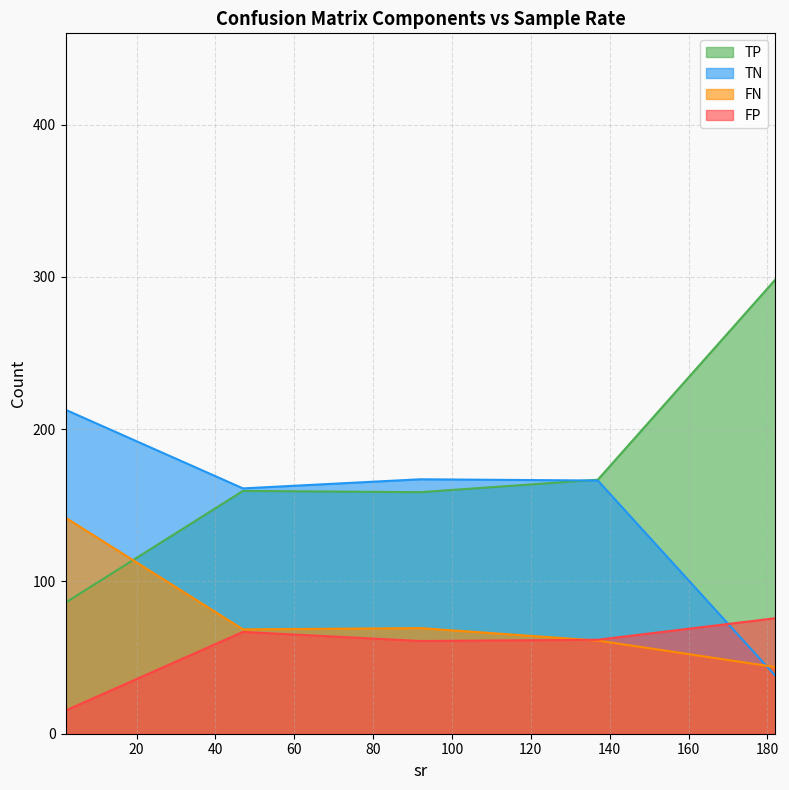

Rank the series by their maximum value, from lowest to highest.

FP, FN, TN, TP